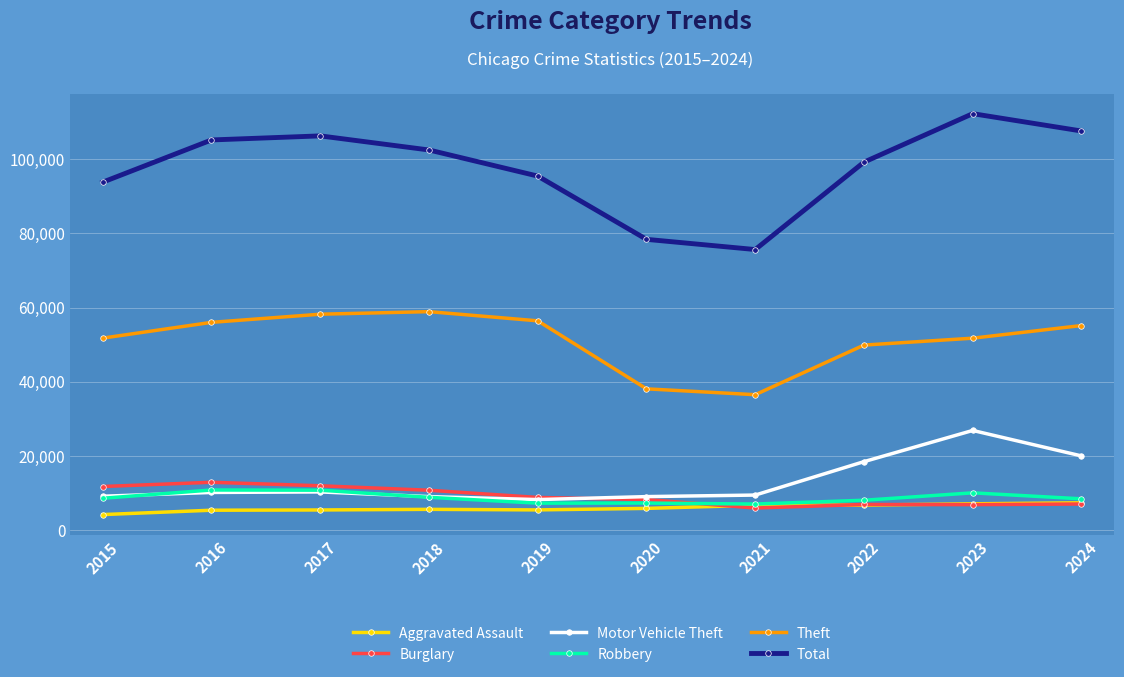

The value of Robbery at 2020 is 11005. True or false?

False